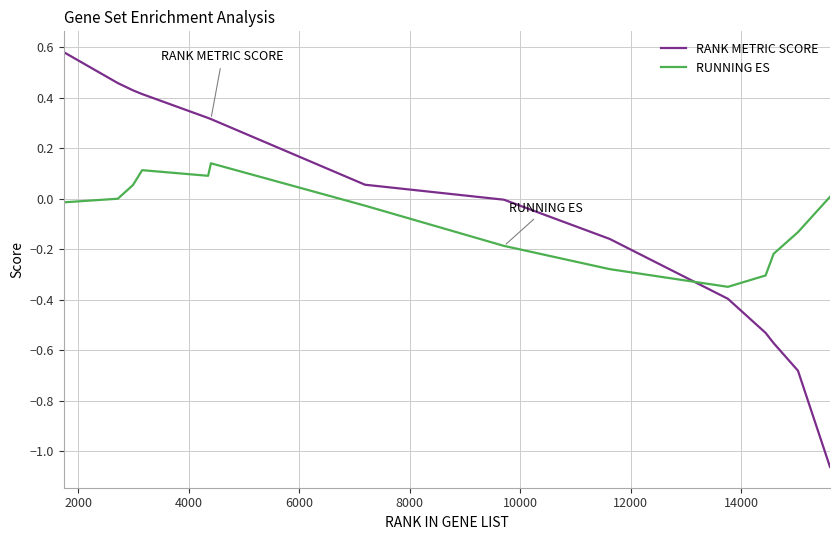

True or false: RUNNING ES and RANK METRIC SCORE intersect in this chart.

True